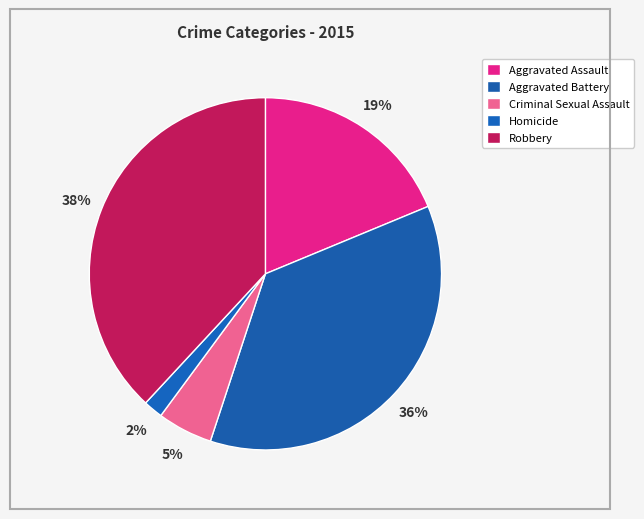

Is Homicide the majority of the pie?

No